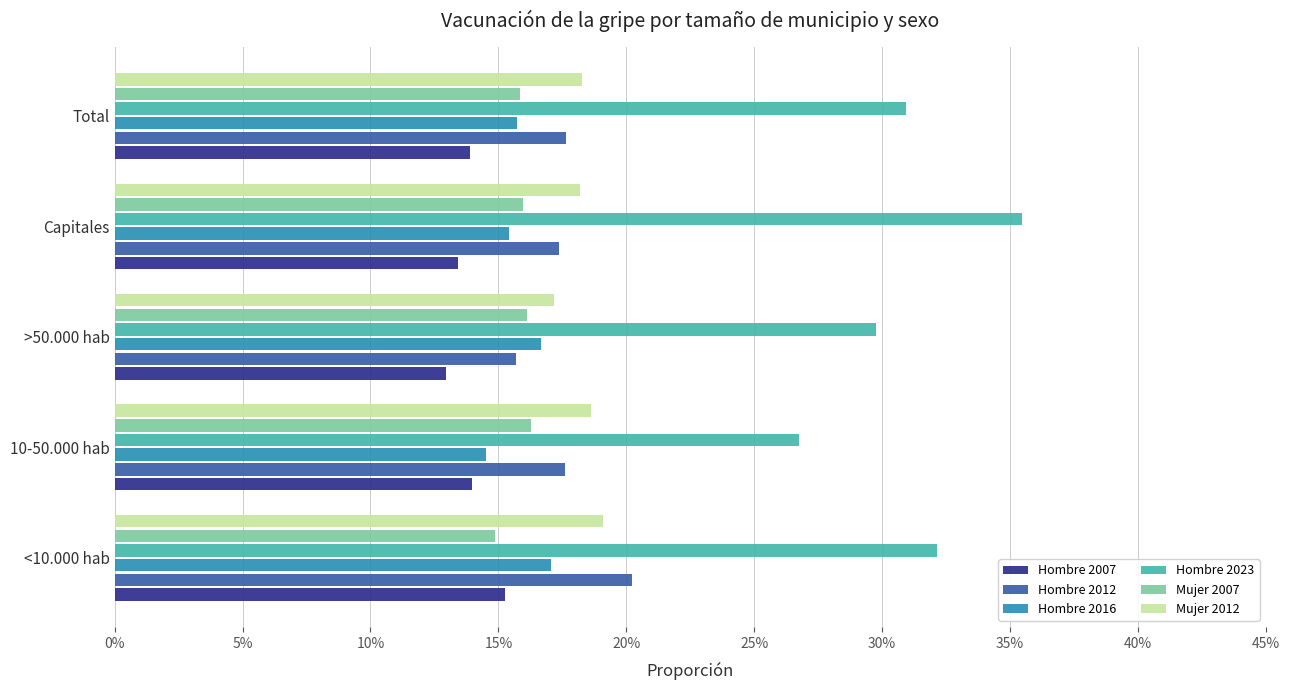

What are all the series names shown in the legend?

Hombre 2007, Hombre 2012, Hombre 2016, Hombre 2023, Mujer 2007, Mujer 2012